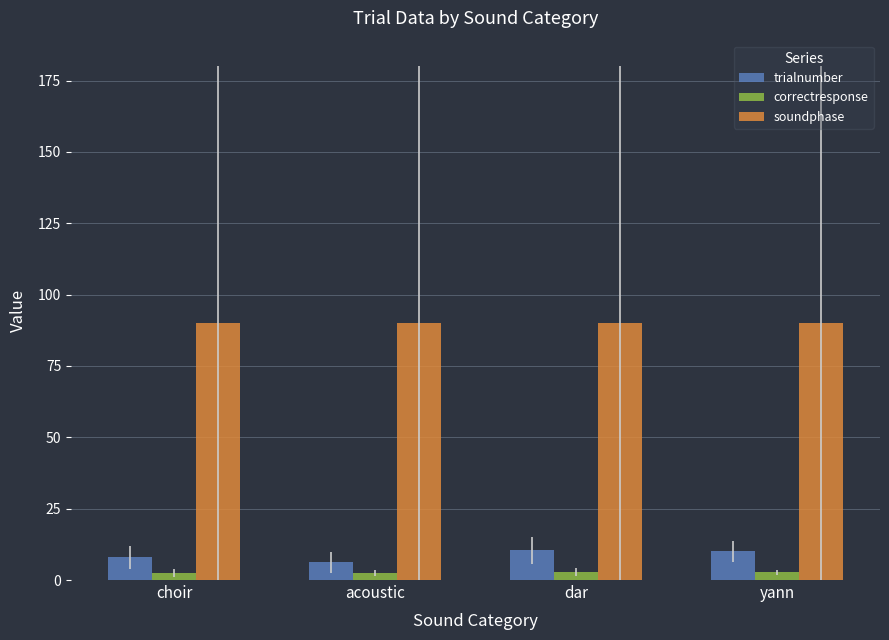

What is the average value of the soundphase series?

90.0